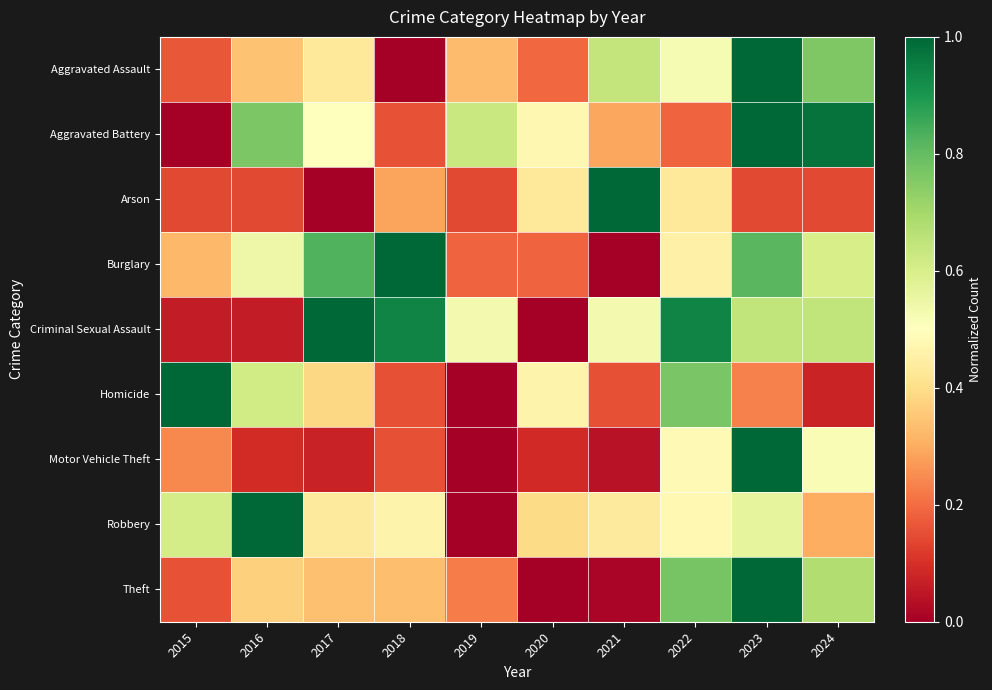

At how many categories does at least one series exceed 0?

10